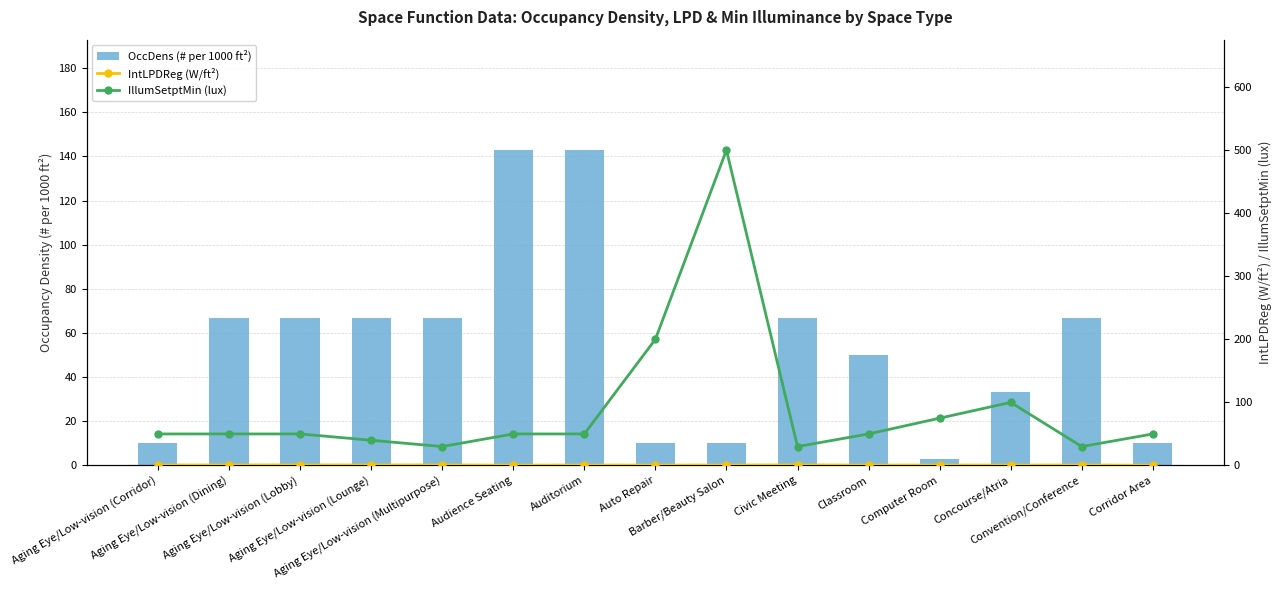

How many distinct data groups are displayed?

3